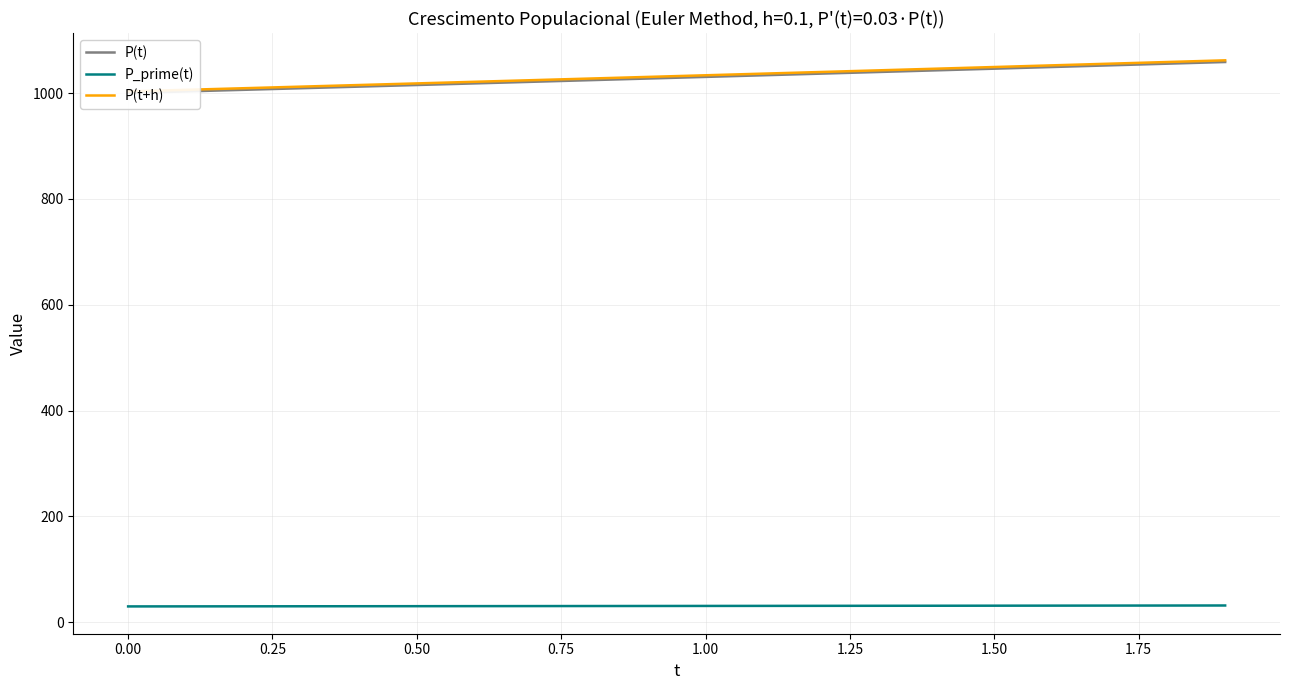

The value of P_prime(t) at 0.00 is 30.0. True or false?

True